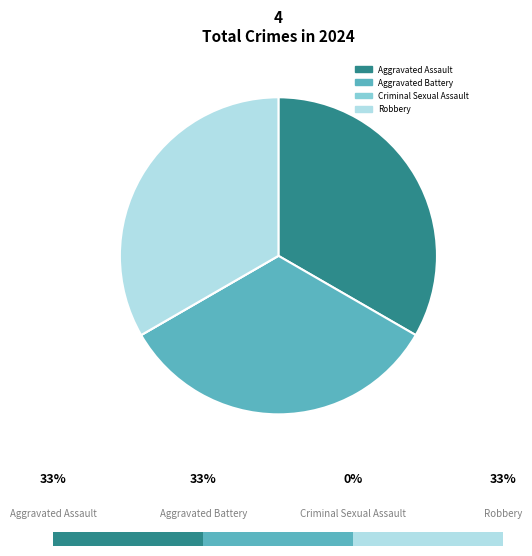

The Aggravated Battery slice represents 25% of the pie. True or false?

False